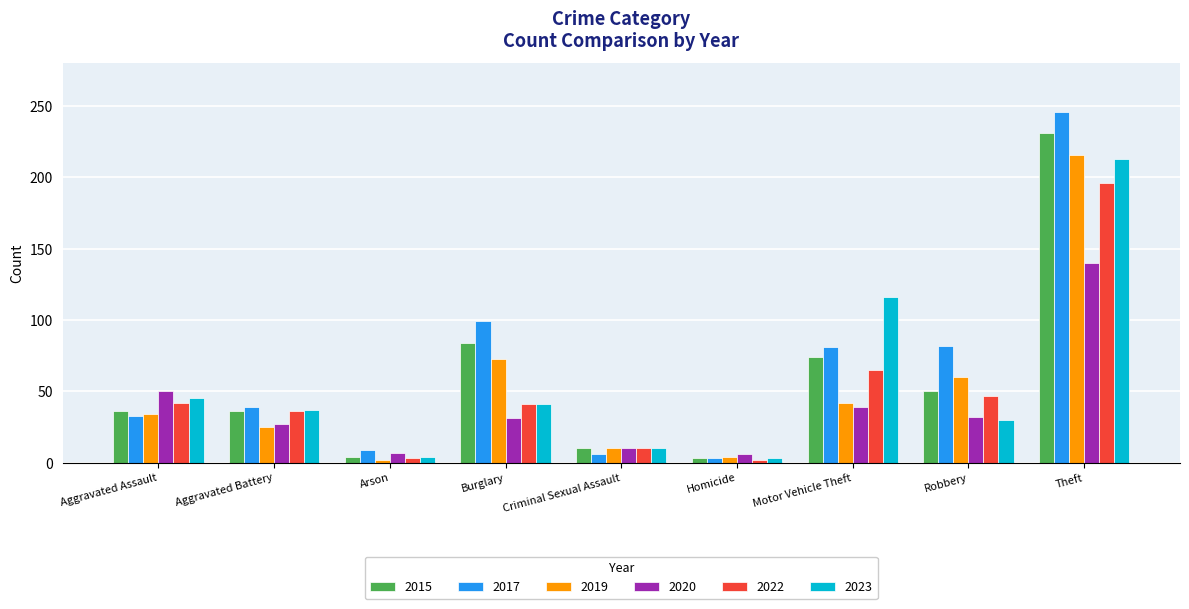

The 2015 series shows 131 at Burglary. True or false?

False